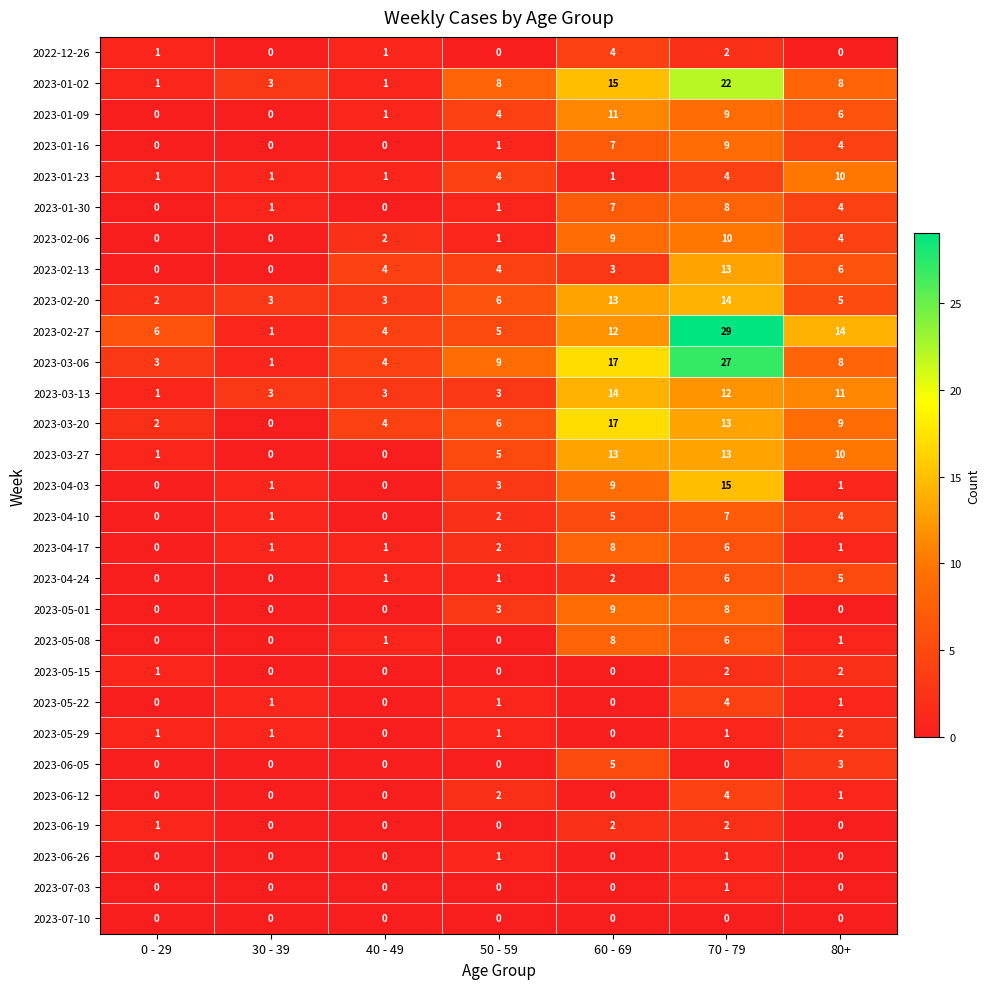

What is the sum of all 2023-06-05 values?

8